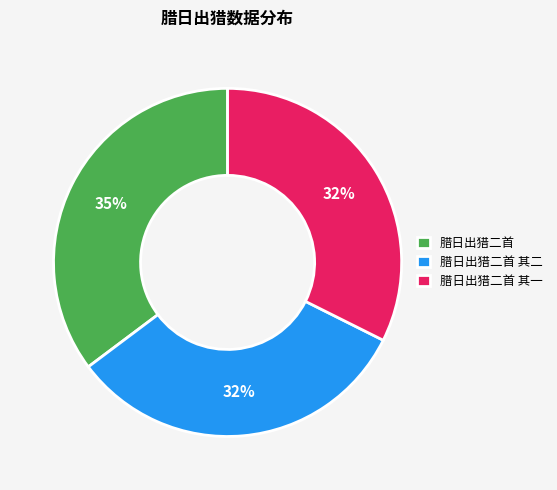

What percentage is the 腊日出猎二首 其一 slice, to the nearest percent?

32%